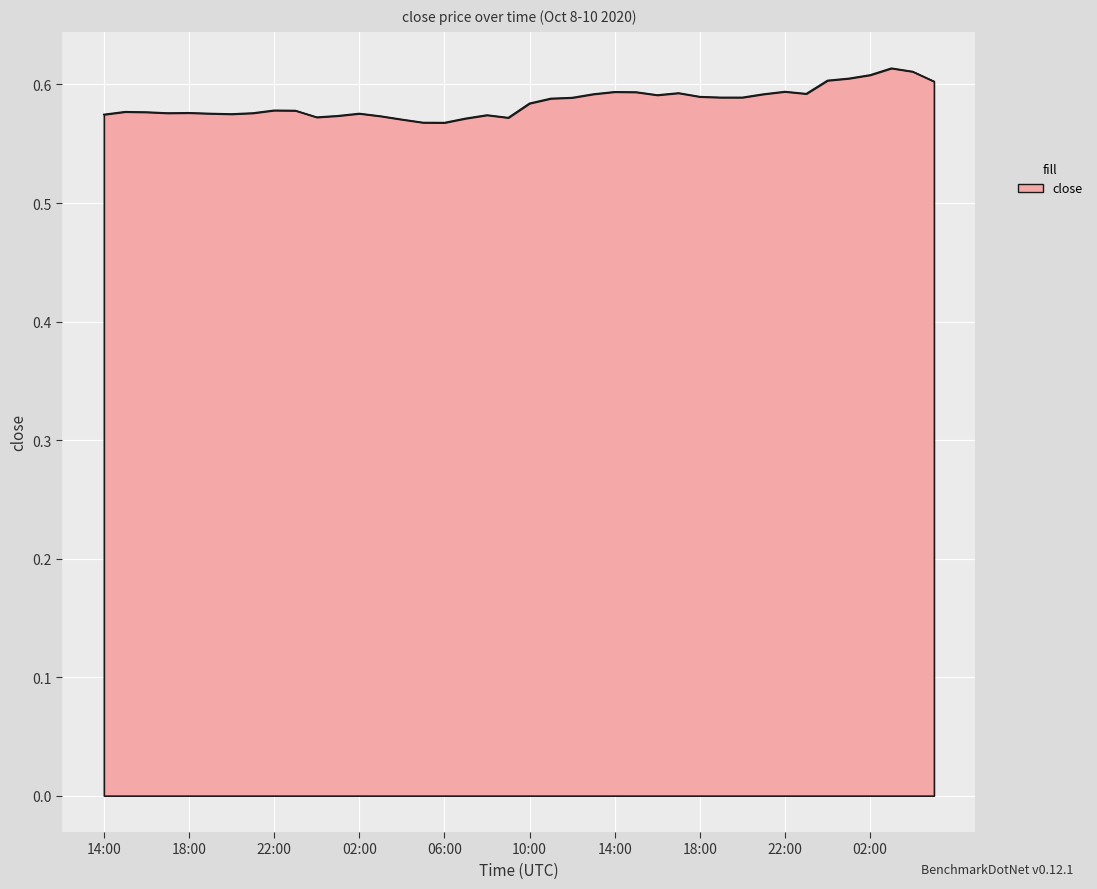

What is the sum of all values?

23.4